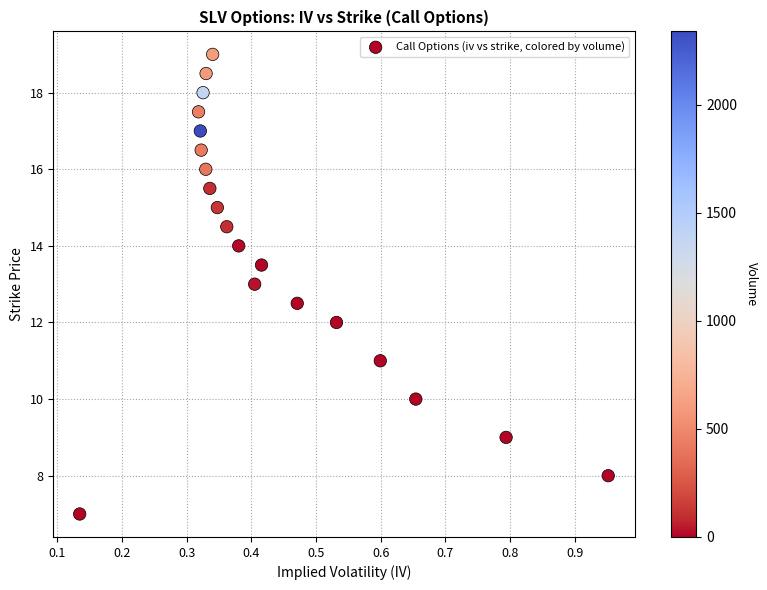

What is the range of Y values (max minus min)?

12.0